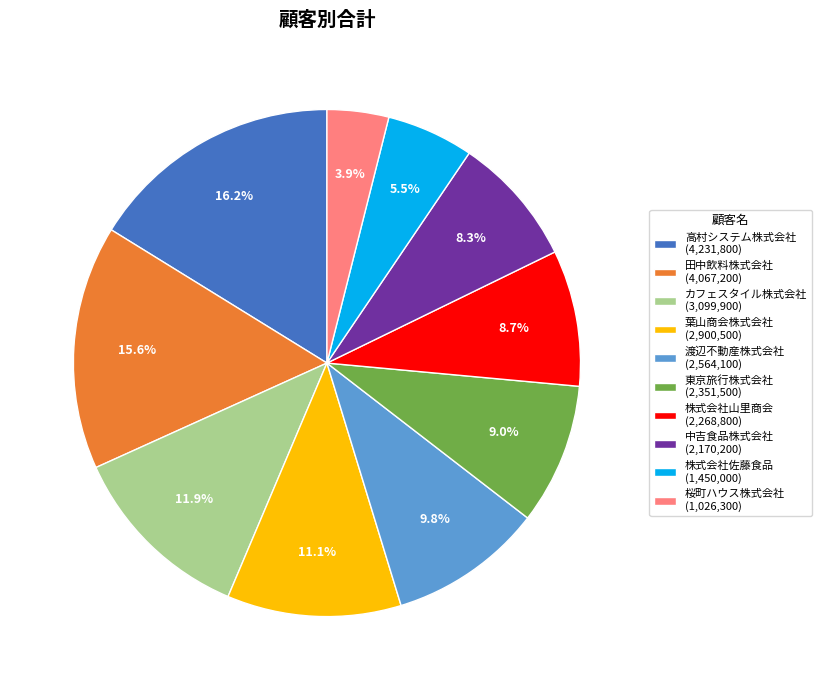

Which slice is the largest?

高村システム株式会社